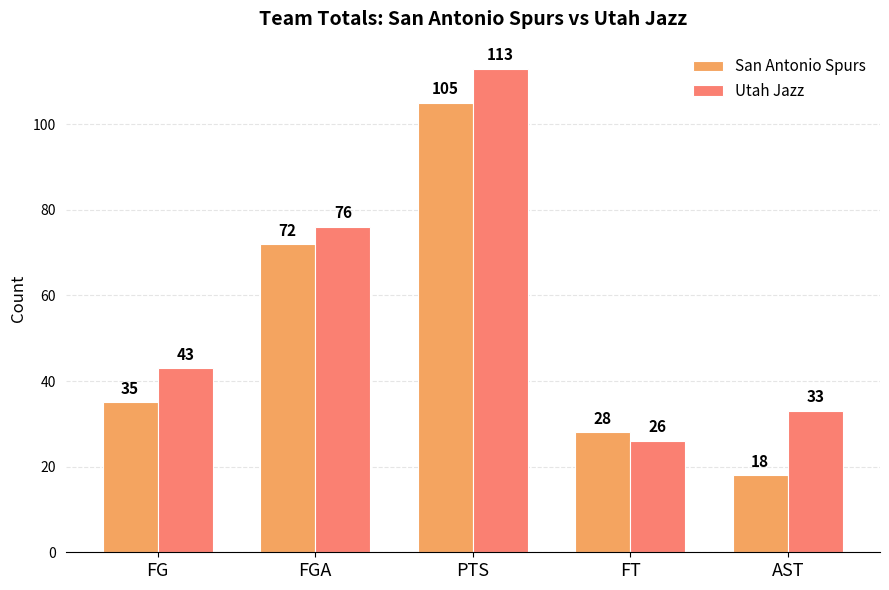

Does the chart contain stacked bars?

No